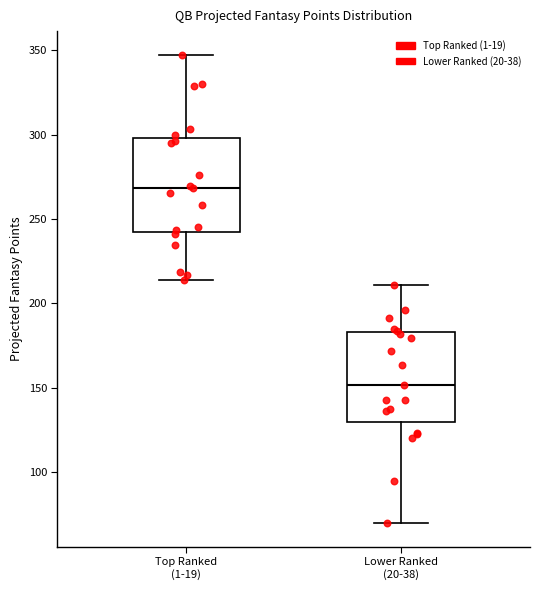

Where does the upper whisker of the box for Top Ranked (1-19) end on the y-axis? The values are not printed on the chart, so give them approximately, as read against the axis.

345